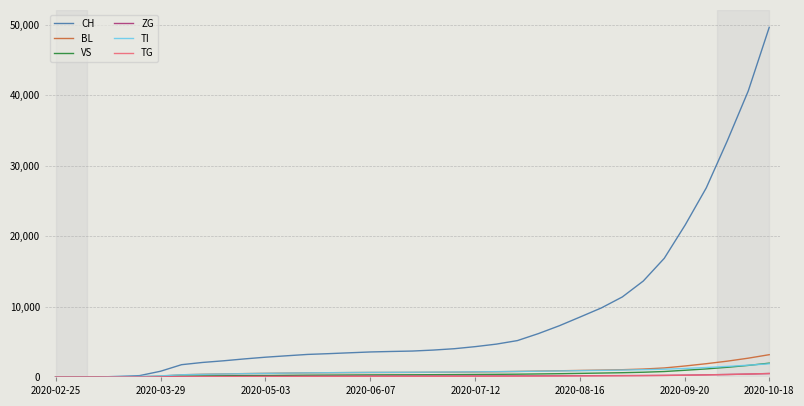

Which series has the largest total across all categories?

CH